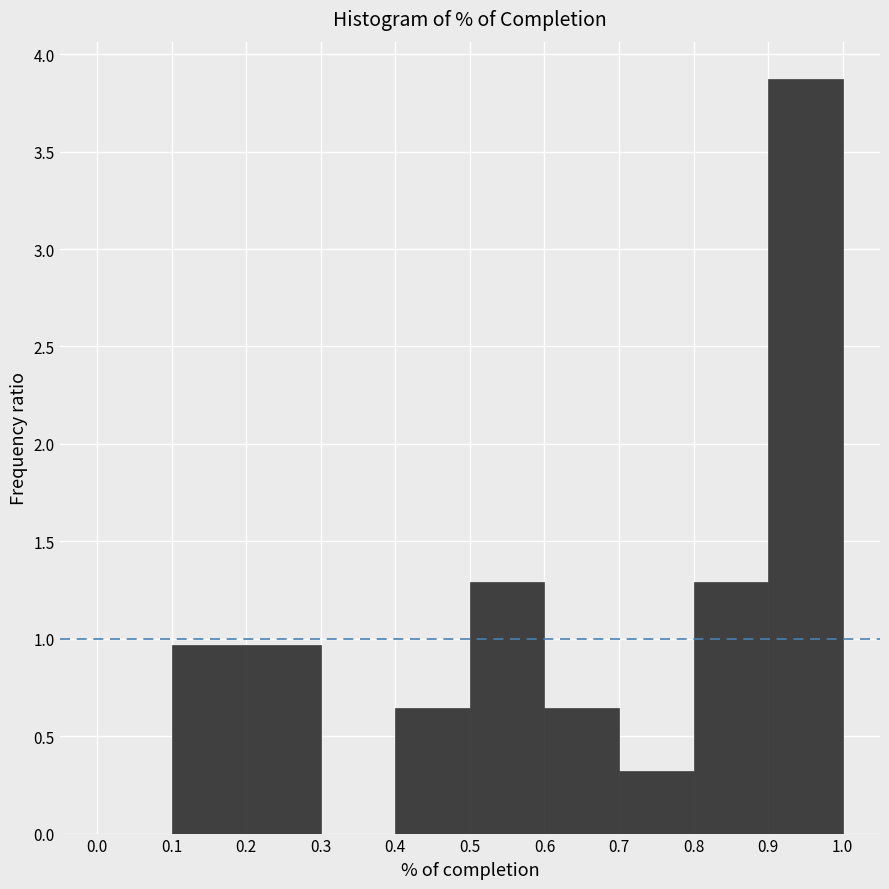

Reading left to right, list every bar in this chart as the range it spans on the x-axis followed by its height. The values are not printed on the chart, so give them approximately, as read against the axis.

0.0 to 0.1: 0
0.1 to 0.2: 0.95
0.2 to 0.3: 0.95
0.3 to 0.4: 0
0.4 to 0.5: 0.65
0.5 to 0.6: 1.30
0.6 to 0.7: 0.65
0.7 to 0.8: 0.30
0.8 to 0.9: 1.30
0.9 to 1.0: 3.85